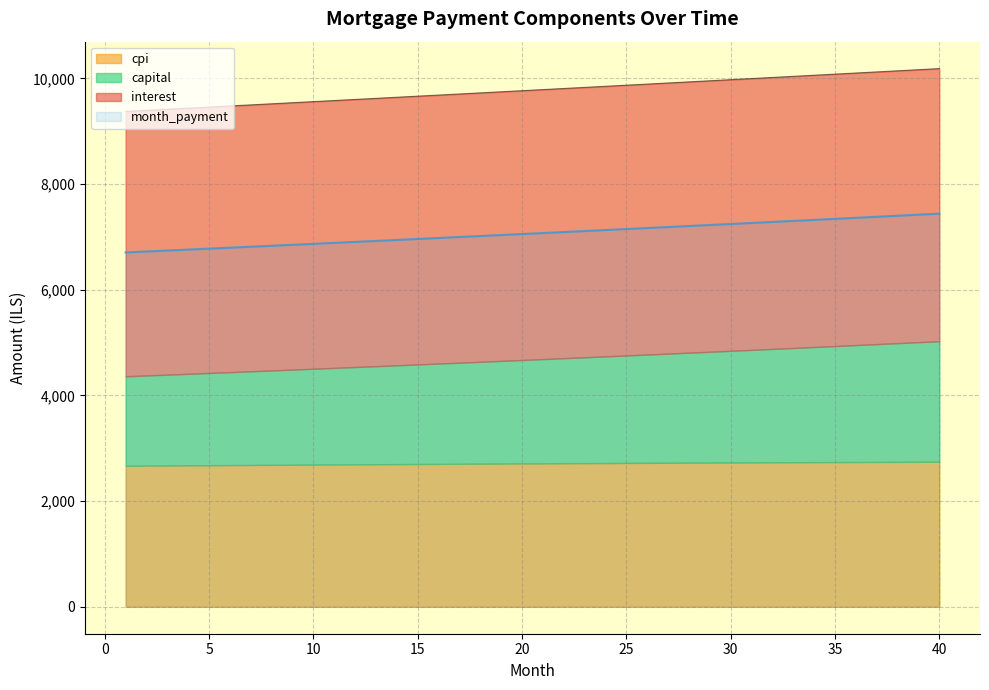

What is the maximum value for month_payment?

7440.3